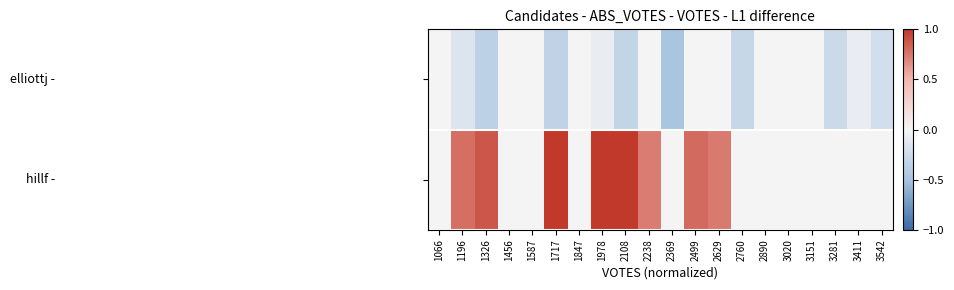

How many data points does each series have?

20